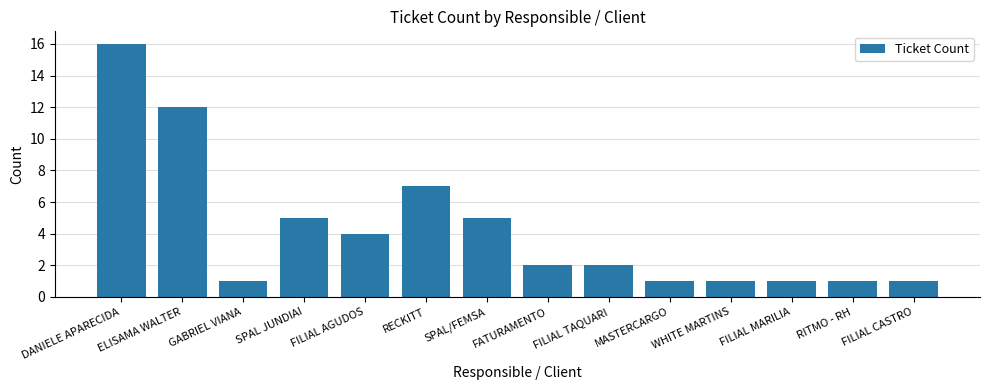

The chart shows a value of 4 at FILIAL AGUDOS. True or false?

True